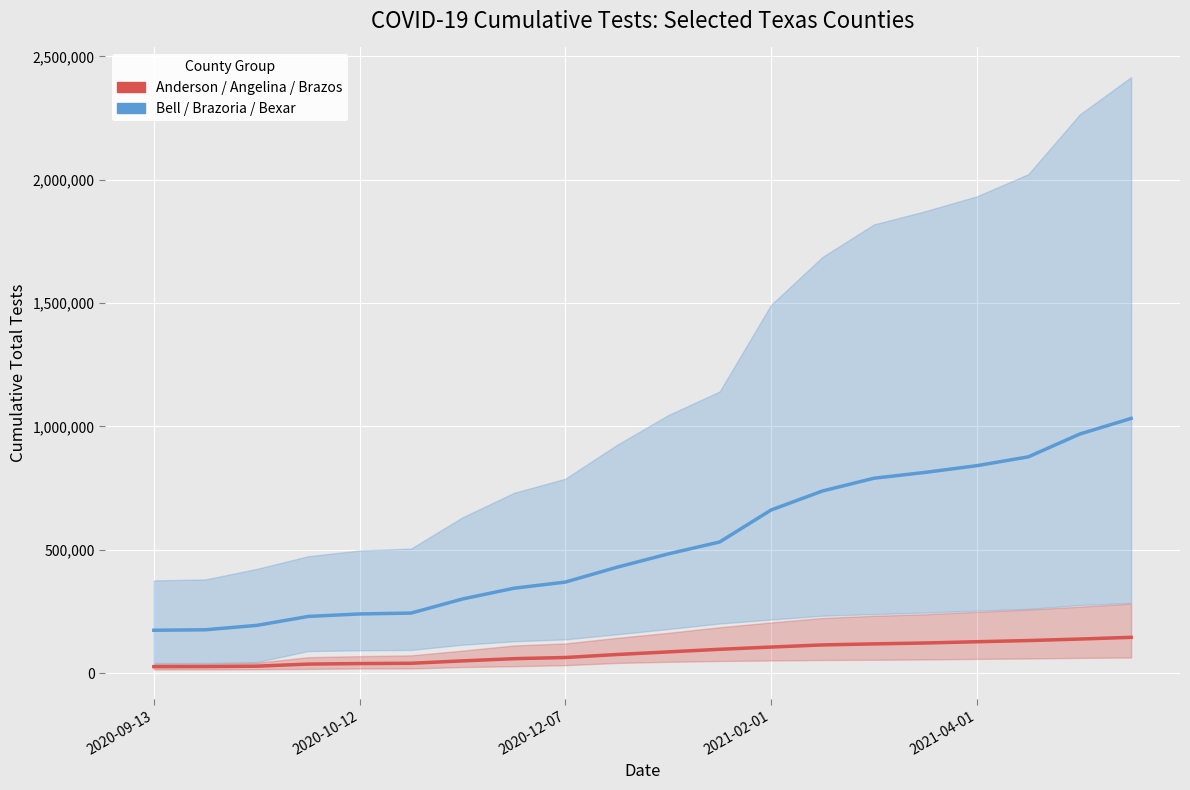

The value of Anderson/Angelina/Brazos (mid) at 2020-10-12 is 12758.4. True or false?

False